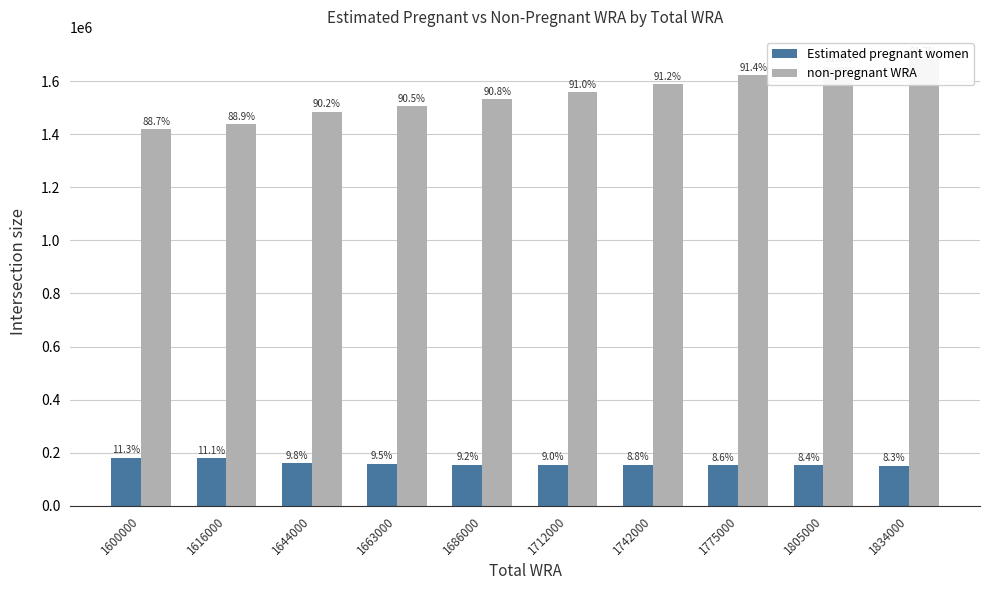

How many series are shown in this chart?

2